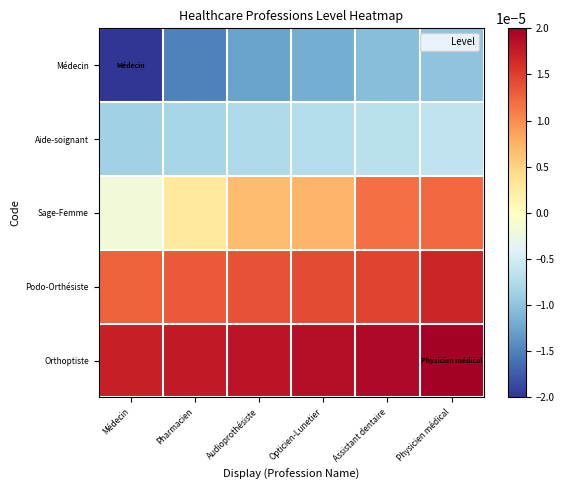

How many data points does each series have?

6